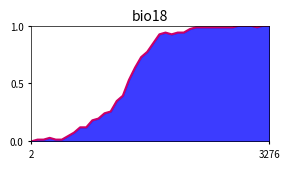

What is the difference between the second highest and minimum values?

1.0